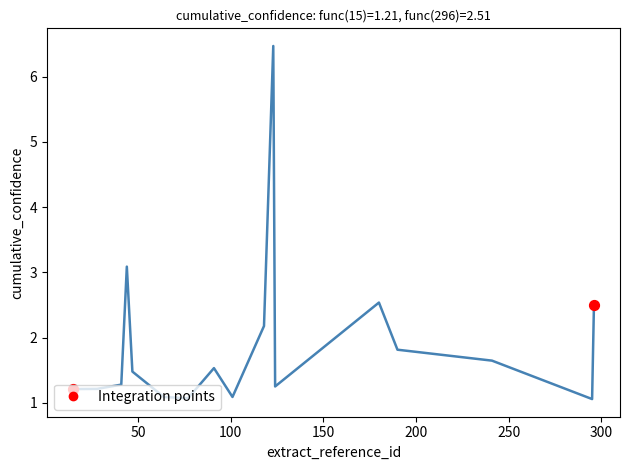

What is the maximum value shown in the chart?

6.5